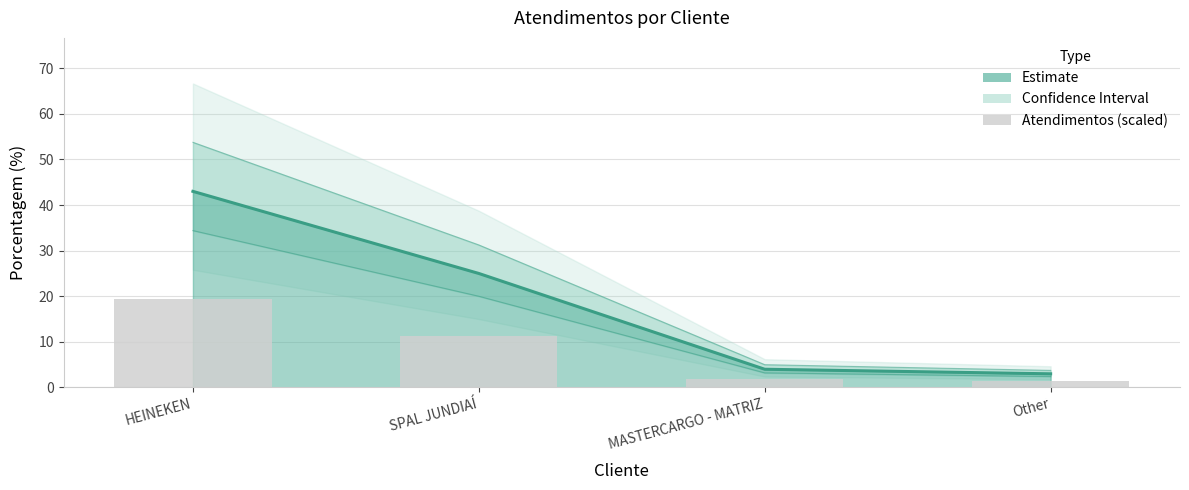

What position from the left is HEINEKEN?

1